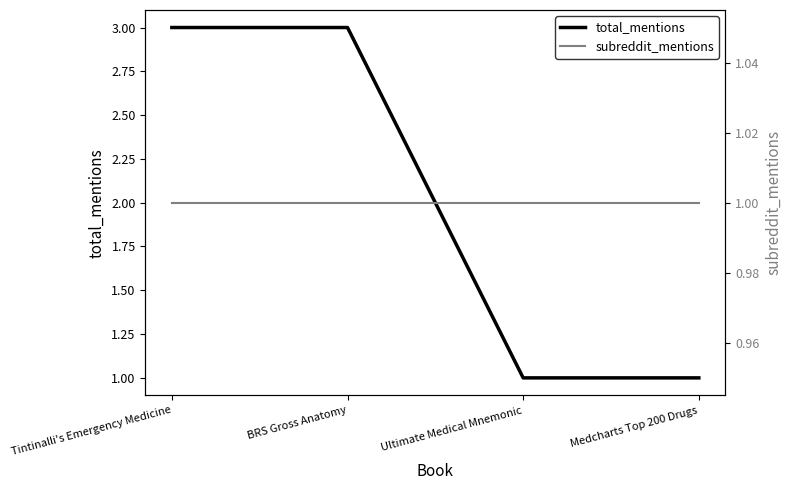

List the labels in order of total_mentions value, largest first.

Tintinalli's Emergency Medicine, BRS Gross Anatomy, Ultimate Medical Mnemonic, Medcharts Top 200 Drugs